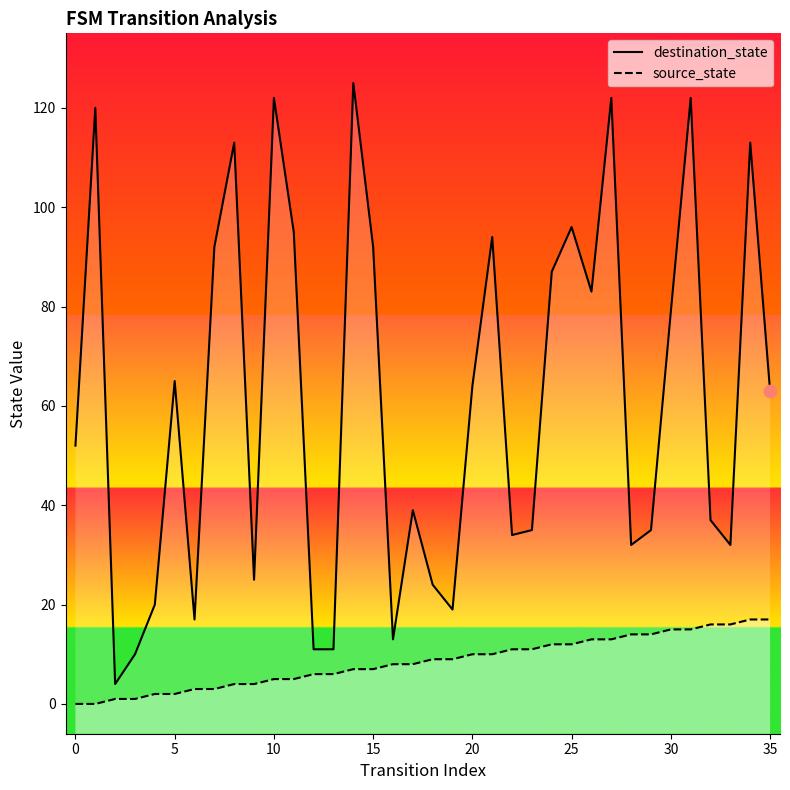

At how many categories does at least one series exceed 6?

35